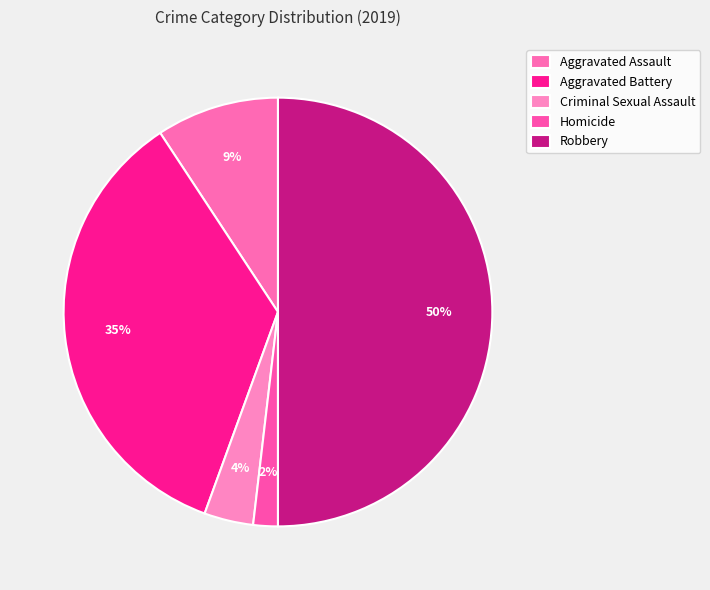

The Robbery slice represents 59% of the pie. True or false?

False